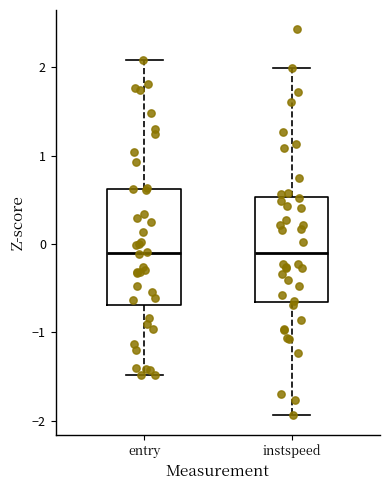

Reading left to right, read every box against the y-axis: the position of its median line, the range the box covers, and the ends of its whiskers. The values are not printed on the chart, so give them approximately, as read against the axis.

entry: median -0.1, box -0.7 to 0.6, whiskers -1.5 to 2.1
instspeed: median -0.1, box -0.7 to 0.5, whiskers -1.9 to 2.0